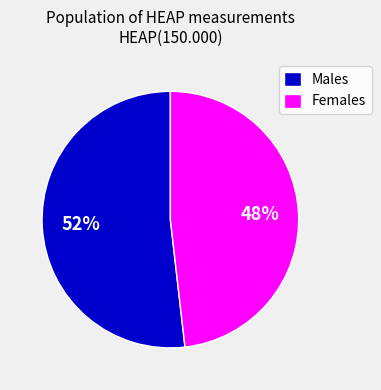

Is there any slice that represents more than half of the pie?

Yes